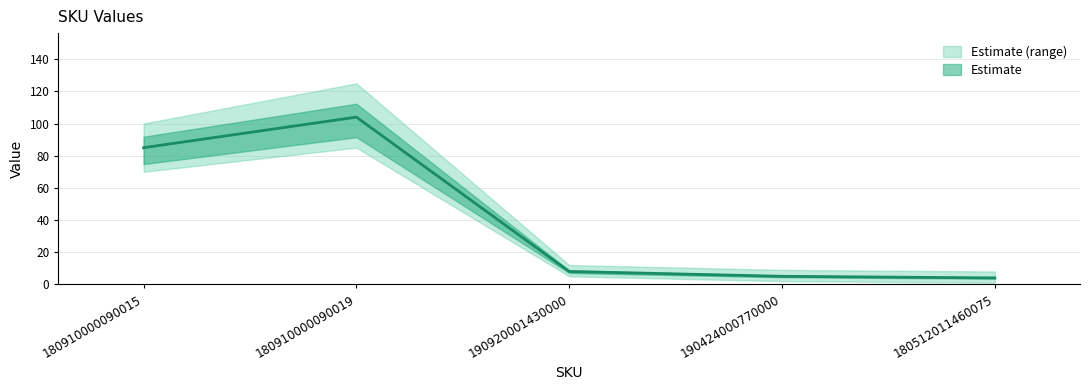

What is the average value?

41